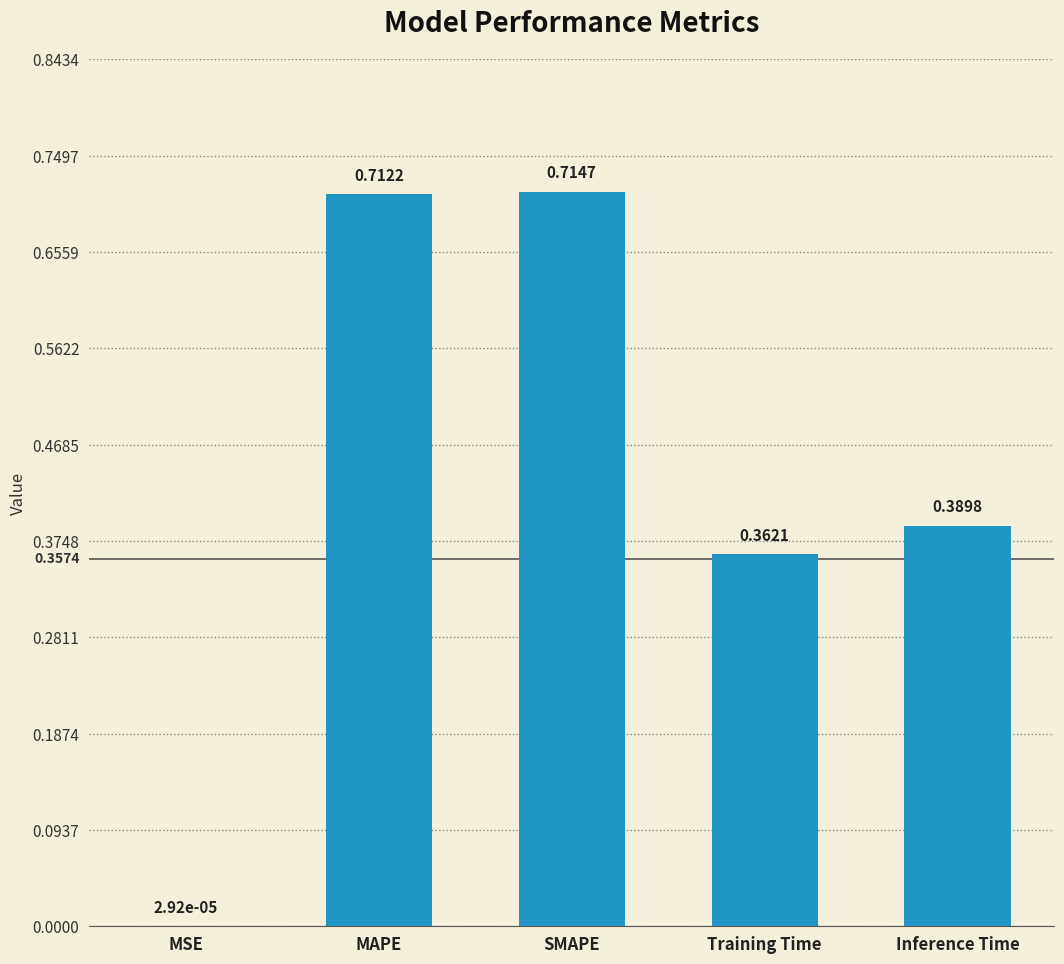

At which category does the chart reach its peak across all series?

SMAPE